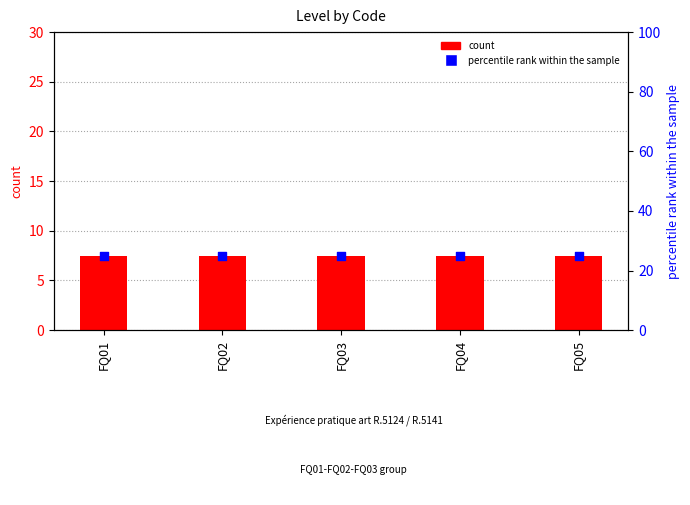

At which category is the sum across all series the highest?

FQ01